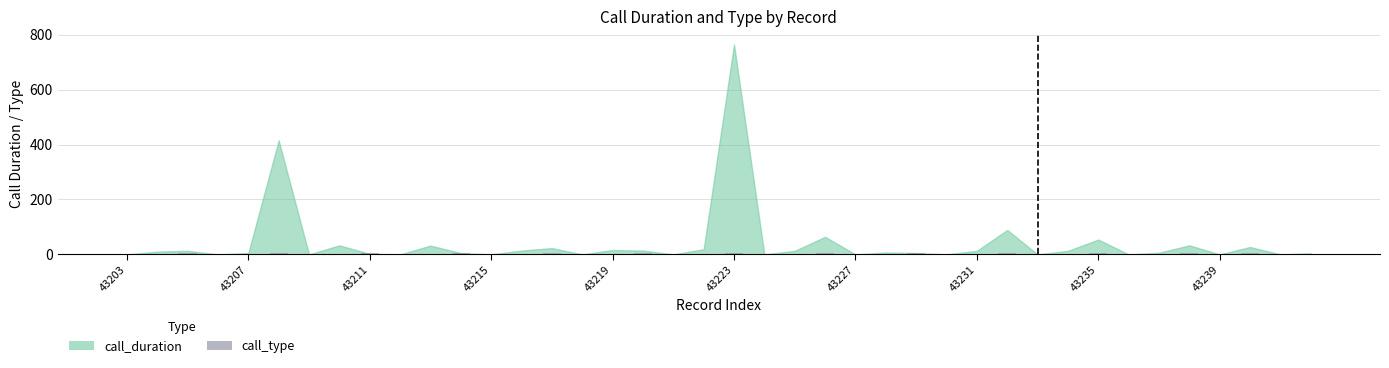

Are the bars grouped side by side (vs. stacked)?

No